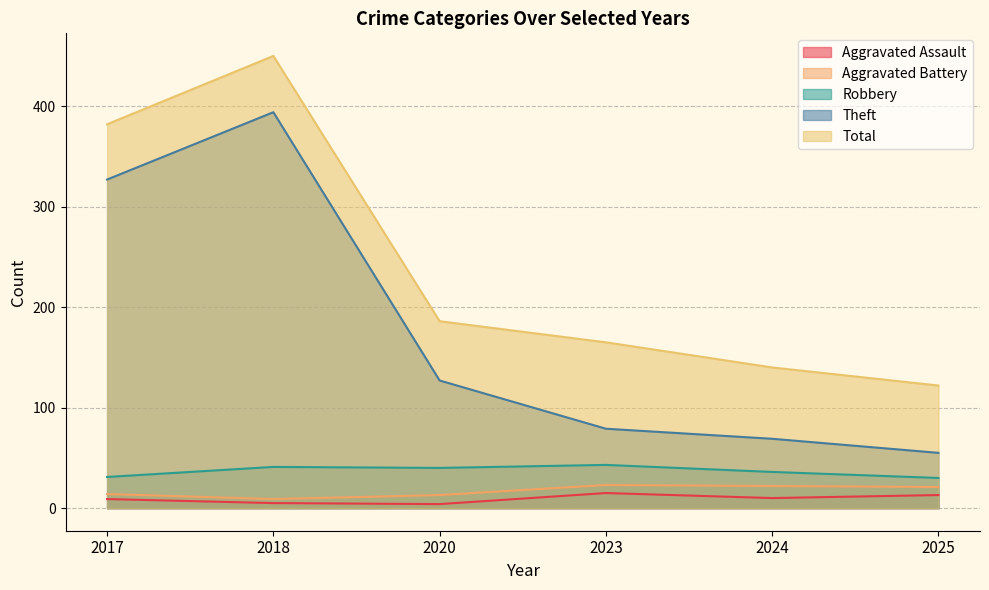

What are all the series names shown in the legend?

Aggravated Assault, Aggravated Battery, Robbery, Theft, Total